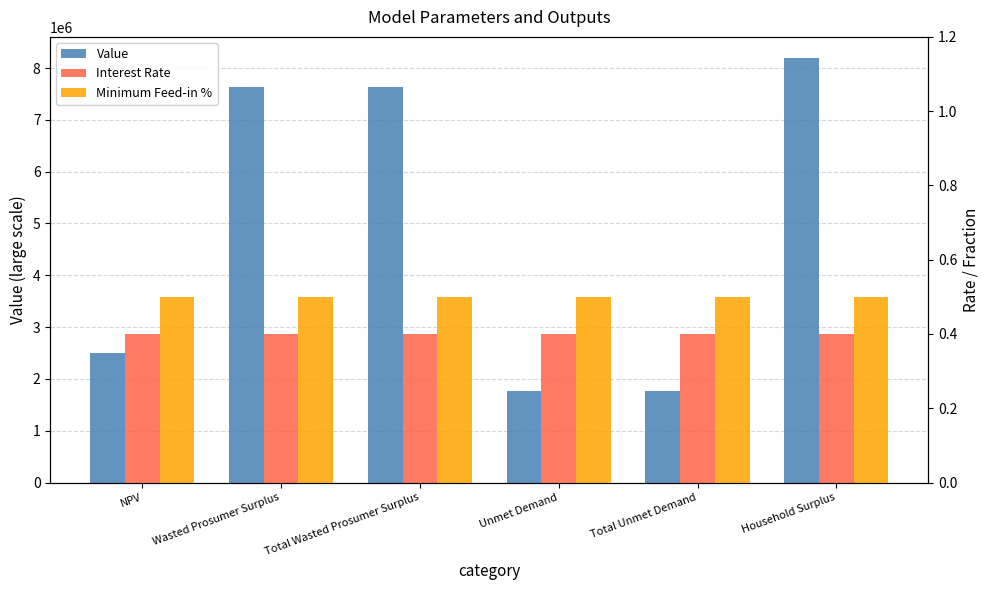

What is the maximum value for Interest Rate?

0.4